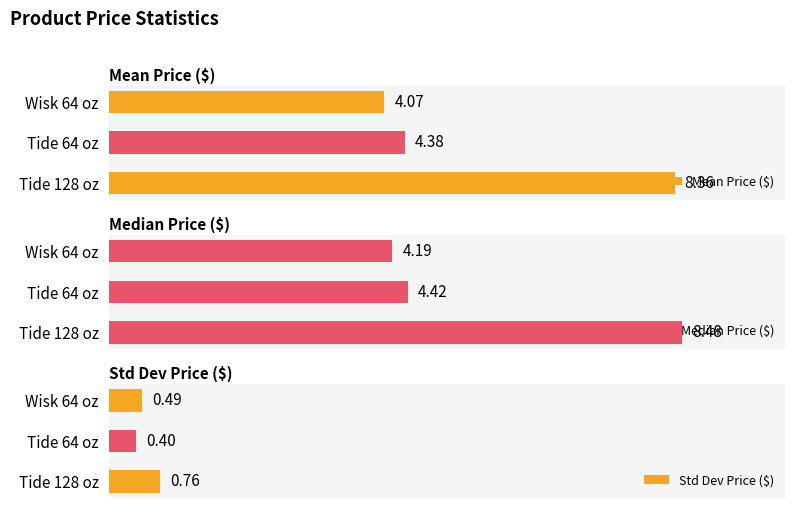

Are the bars horizontal?

Yes